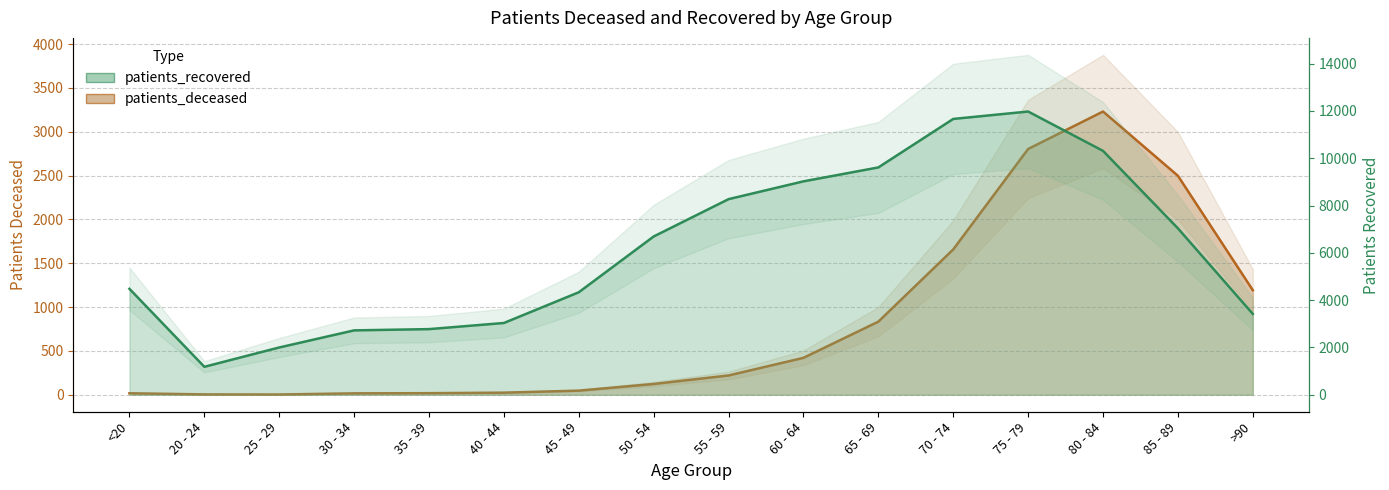

Which category has the lowest value in the patients_deceased series?

25 - 29